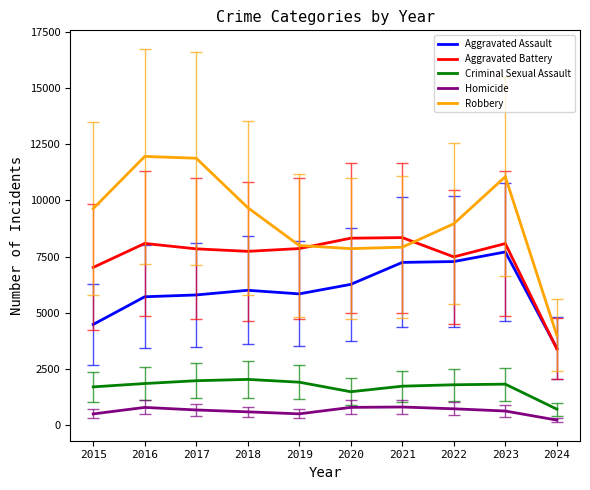

What is the minimum value for Robbery?

3997